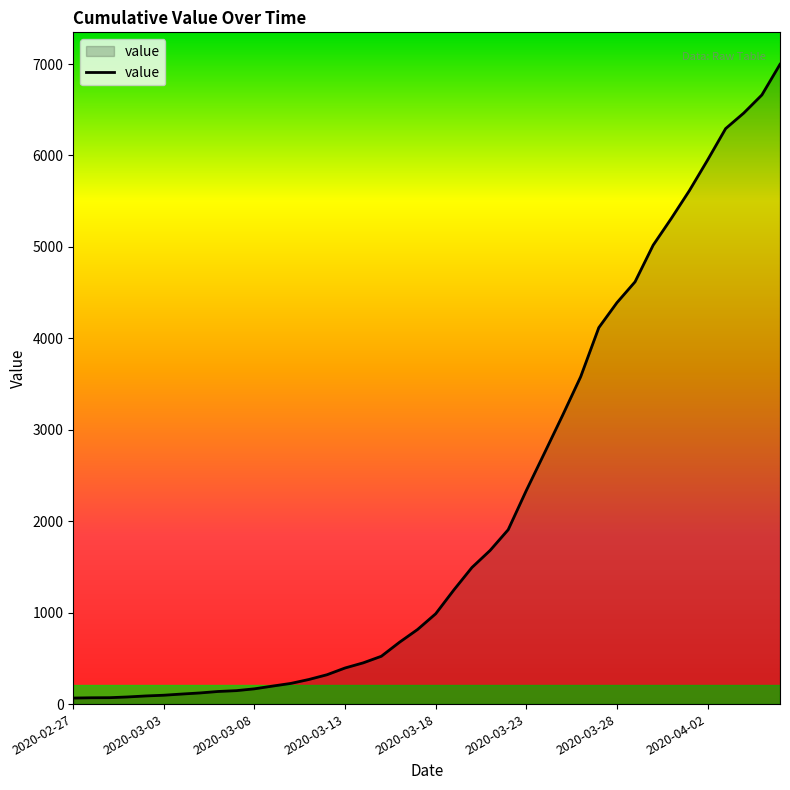

What is the greatest value displayed?

6997